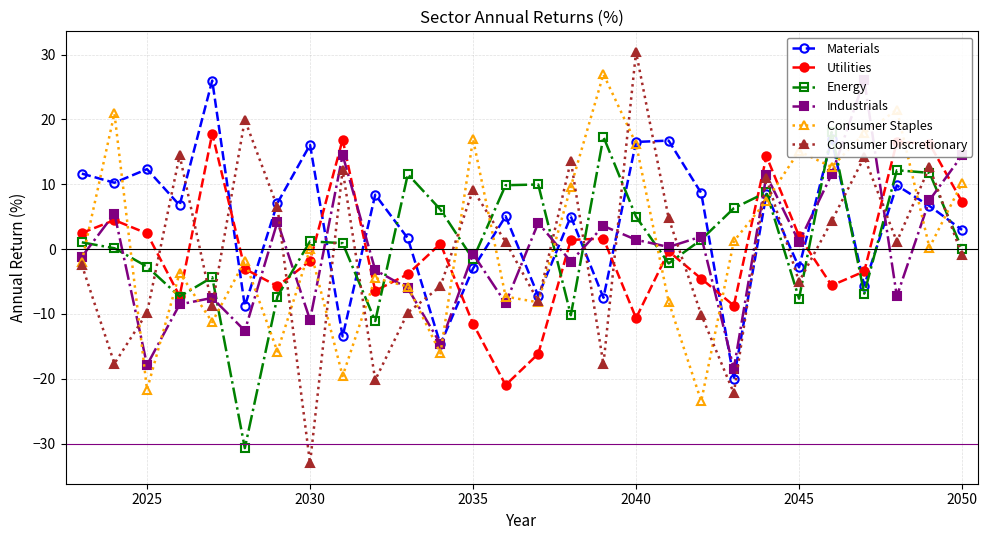

What is the lowest value of the Utilities series?

-21.0